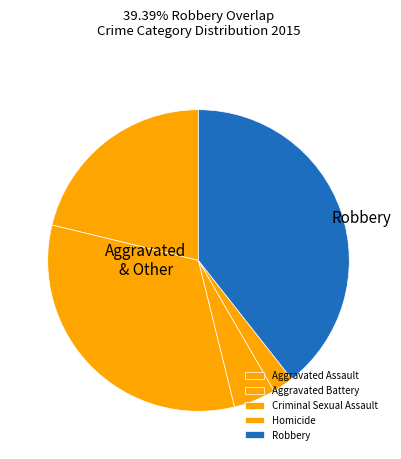

How many slices are in this pie chart?

5